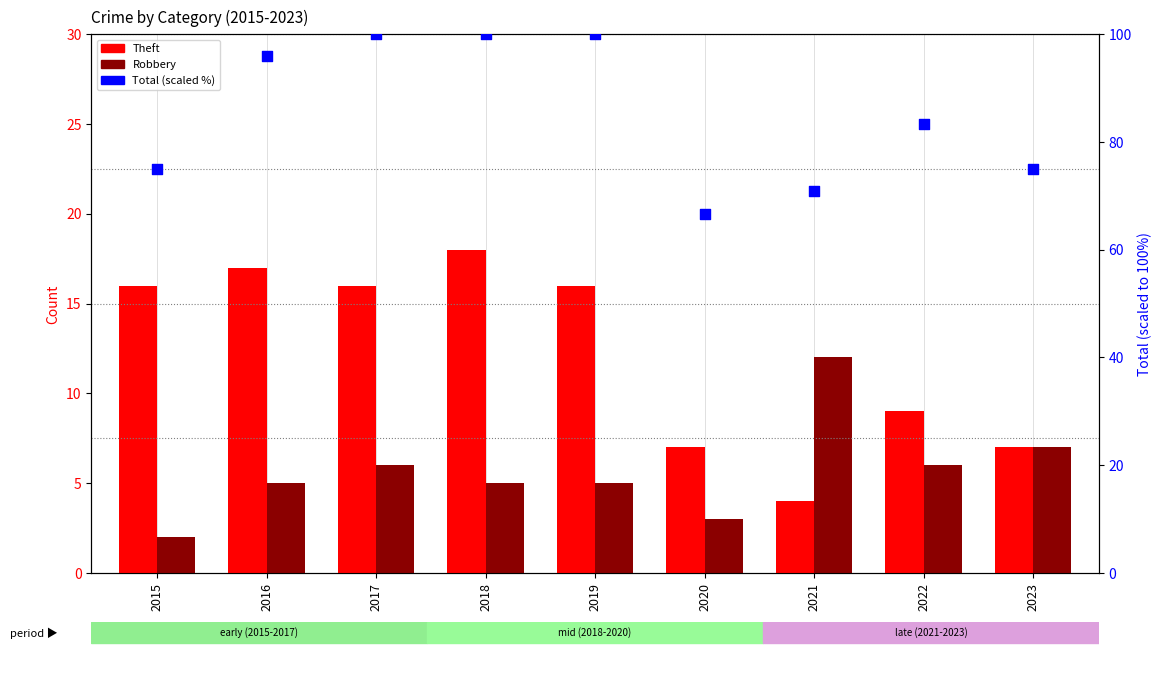

Which series reaches the minimum Y coordinate?

Robbery